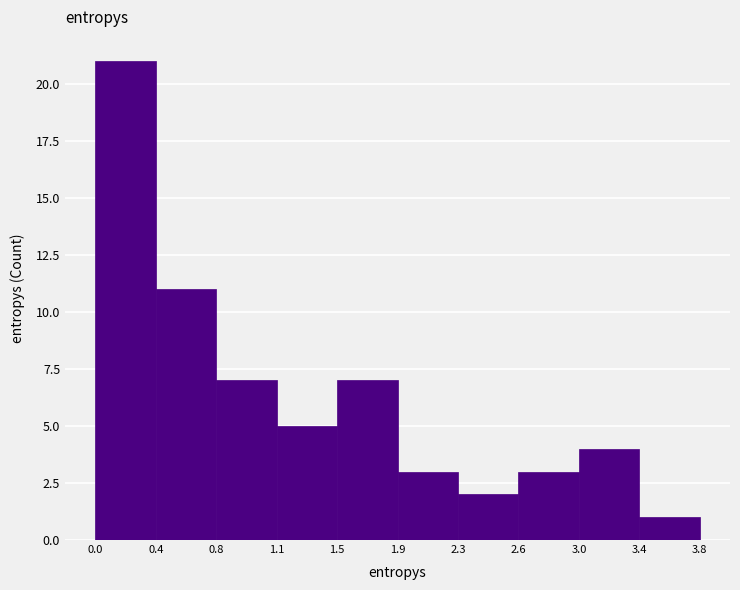

Reading left to right, list every bar in this chart as the range it spans on the x-axis followed by its height. The values are not printed on the chart, so give them approximately, as read against the axis.

0.0 to 0.4: 21
0.4 to 0.8: 11
0.8 to 1.1: 7
1.1 to 1.5: 5
1.5 to 1.9: 7
1.9 to 2.3: 3
2.3 to 2.6: 2
2.6 to 3.0: 3
3.0 to 3.4: 4
3.4 to 3.8: 1